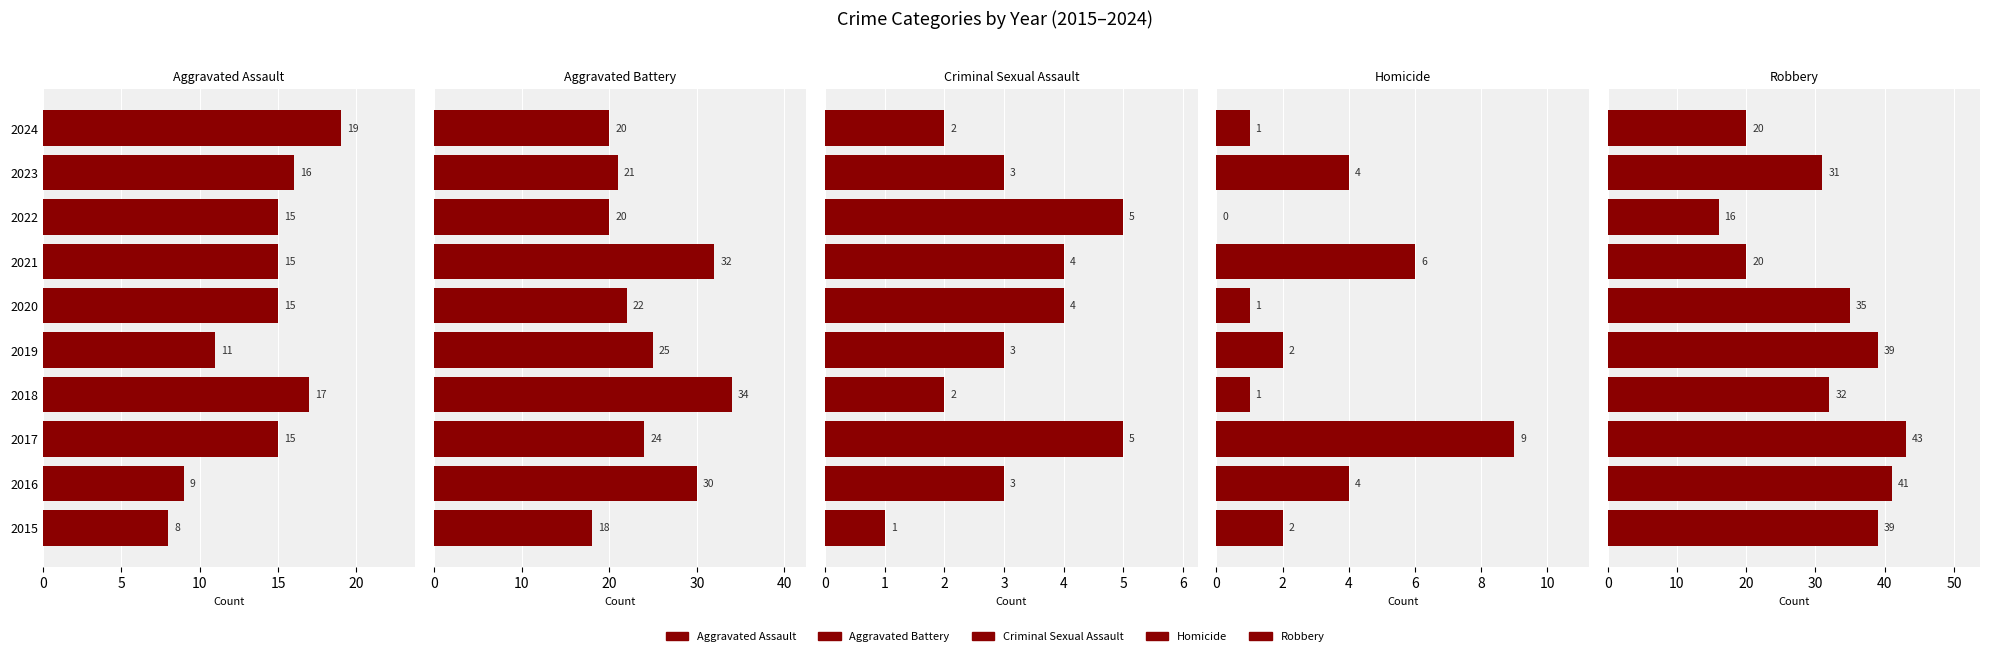

What position from the left is 0?

1